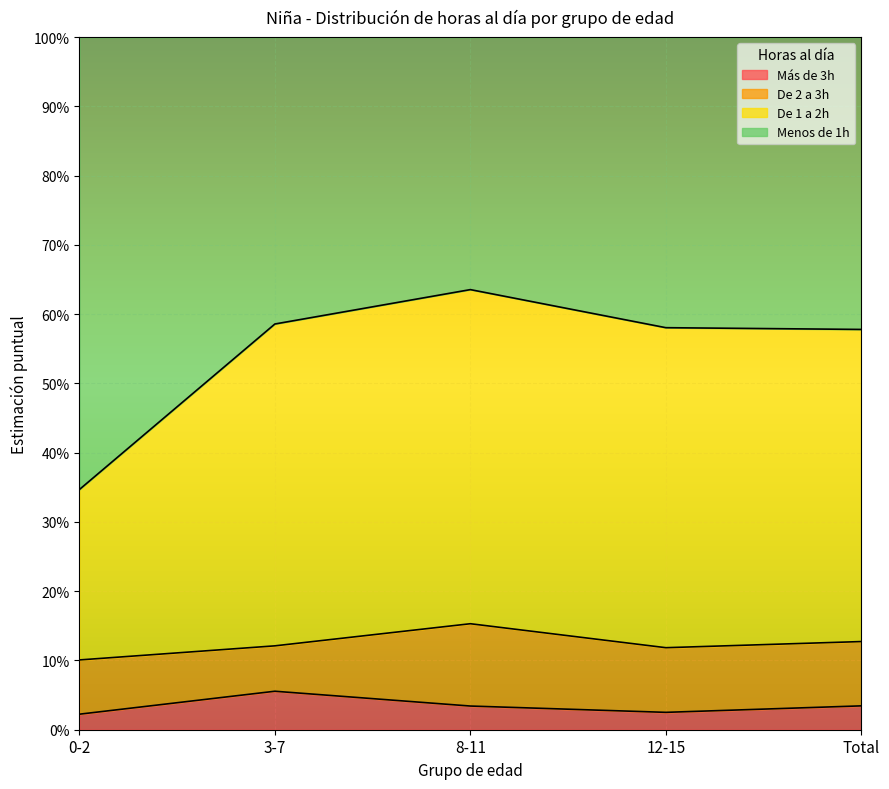

What is the maximum value shown in the chart?

0.6